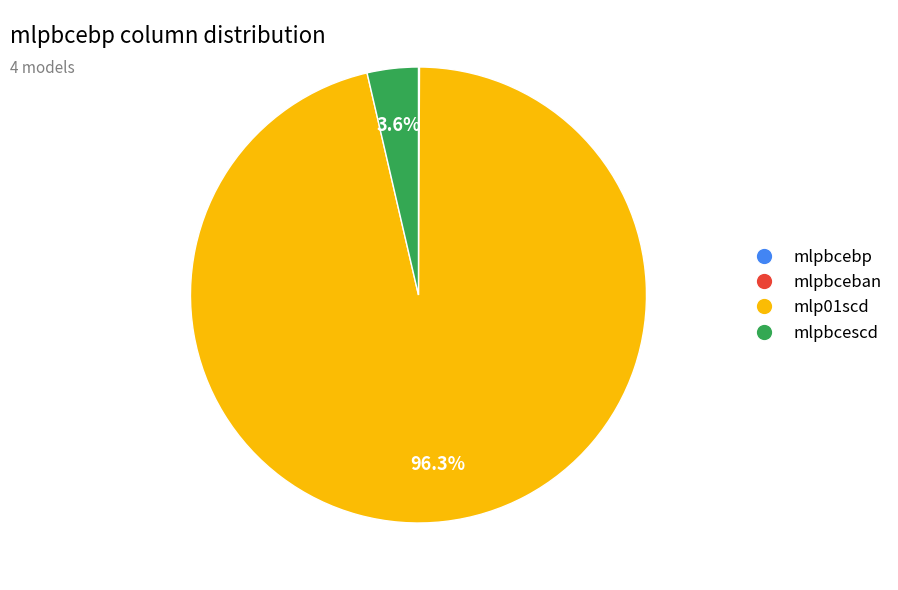

Is there a majority slice in this chart?

Yes